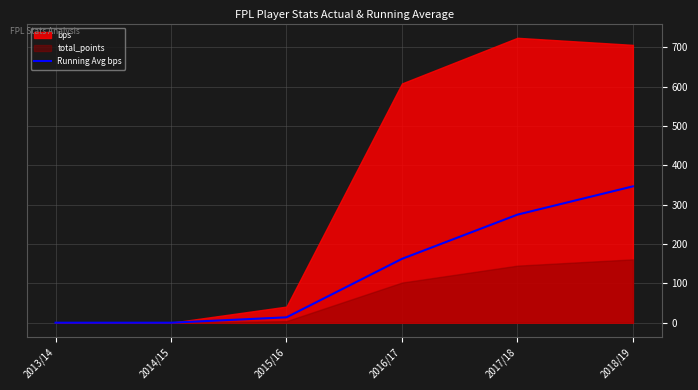

What is the label of the 3rd point from the left?

2015/16